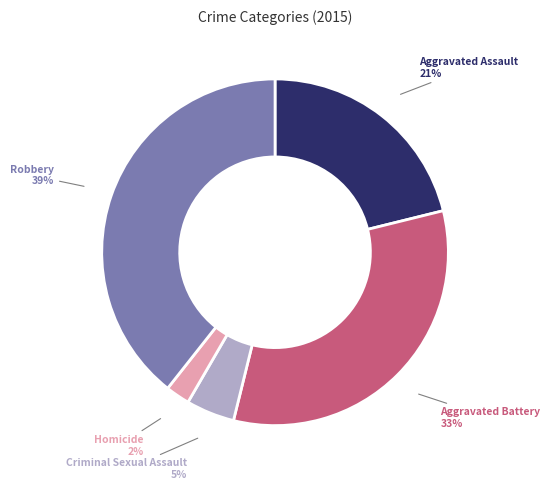

Count the number of slices in the pie.

5